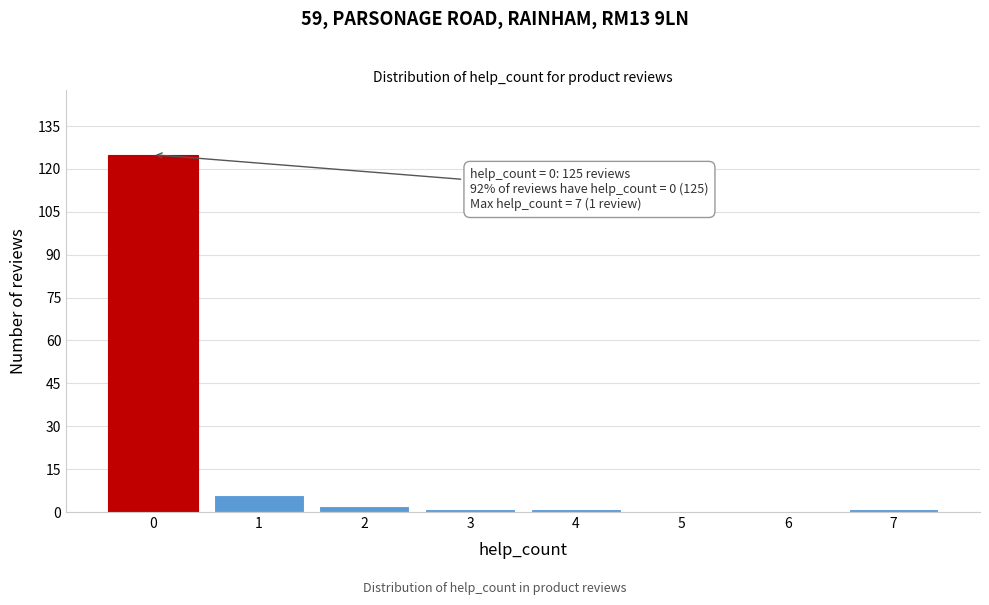

Reading left to right, transcribe all the data shown in this chart.

0=125	1=6	2=2	3=1	4=1	5=0	6=0	7=1